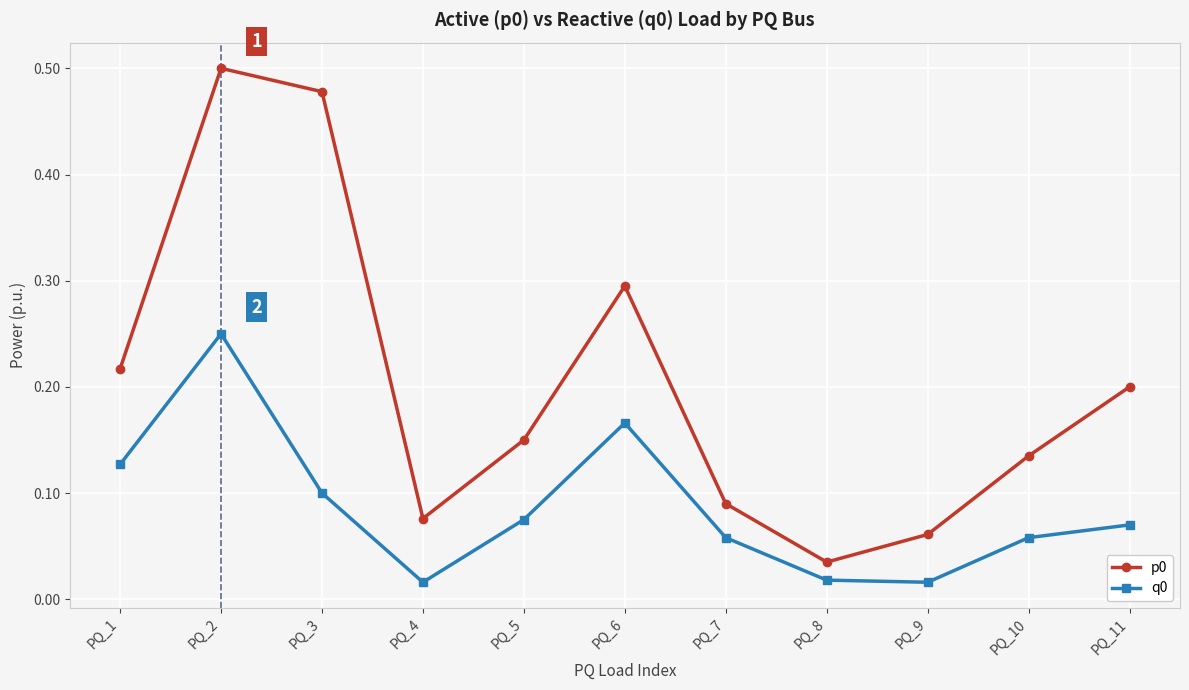

Where is p0 nearest to the value 0?

PQ_8